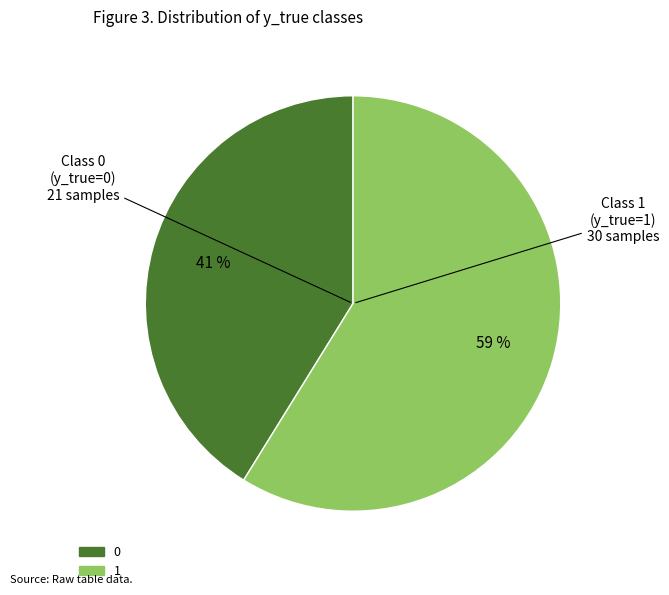

Approximately how many times larger is the value at 1 compared to 0?

1.4